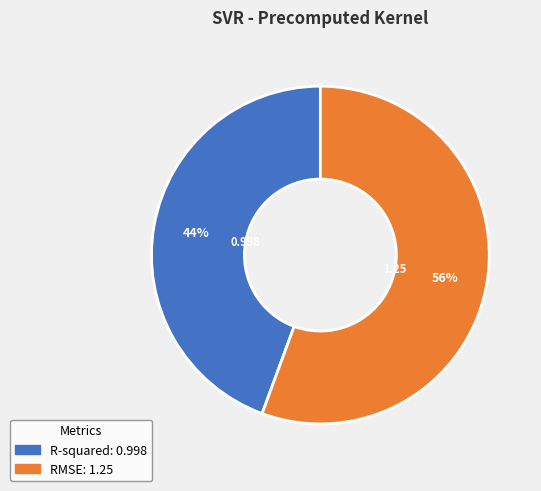

Do R-squared and RMSE together represent more than half of the pie?

Yes